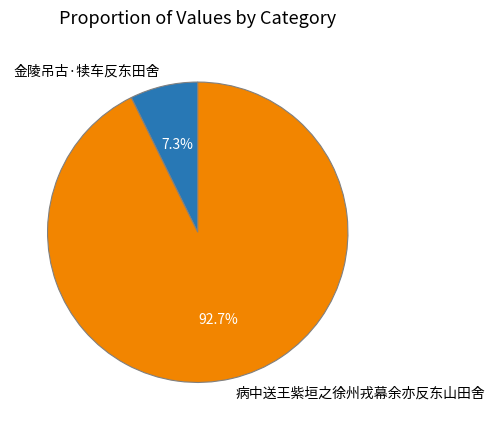

To the nearest percent, what is the difference between the 病中送王紫垣之徐州戎幕余亦反东山田舍 and 金陵吊古·犊车反东田舍 slice percentages?

85%